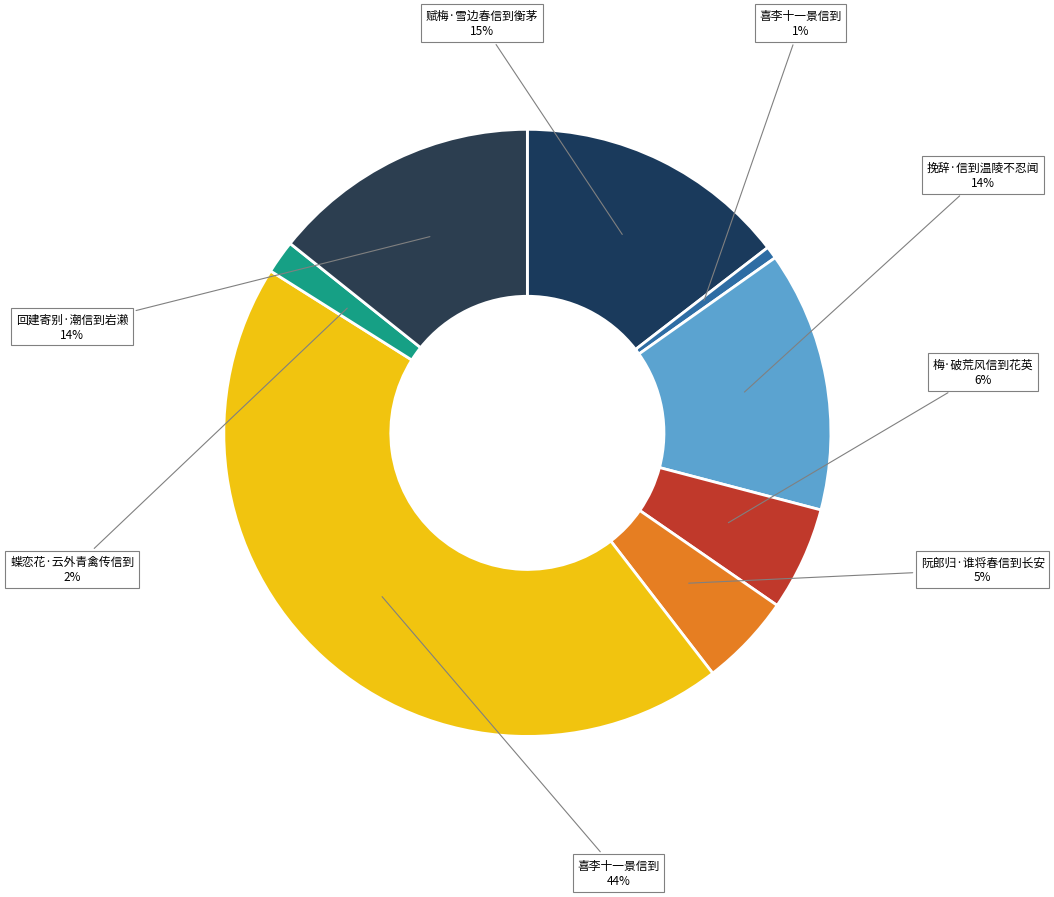

How many segments does this pie chart have?

8